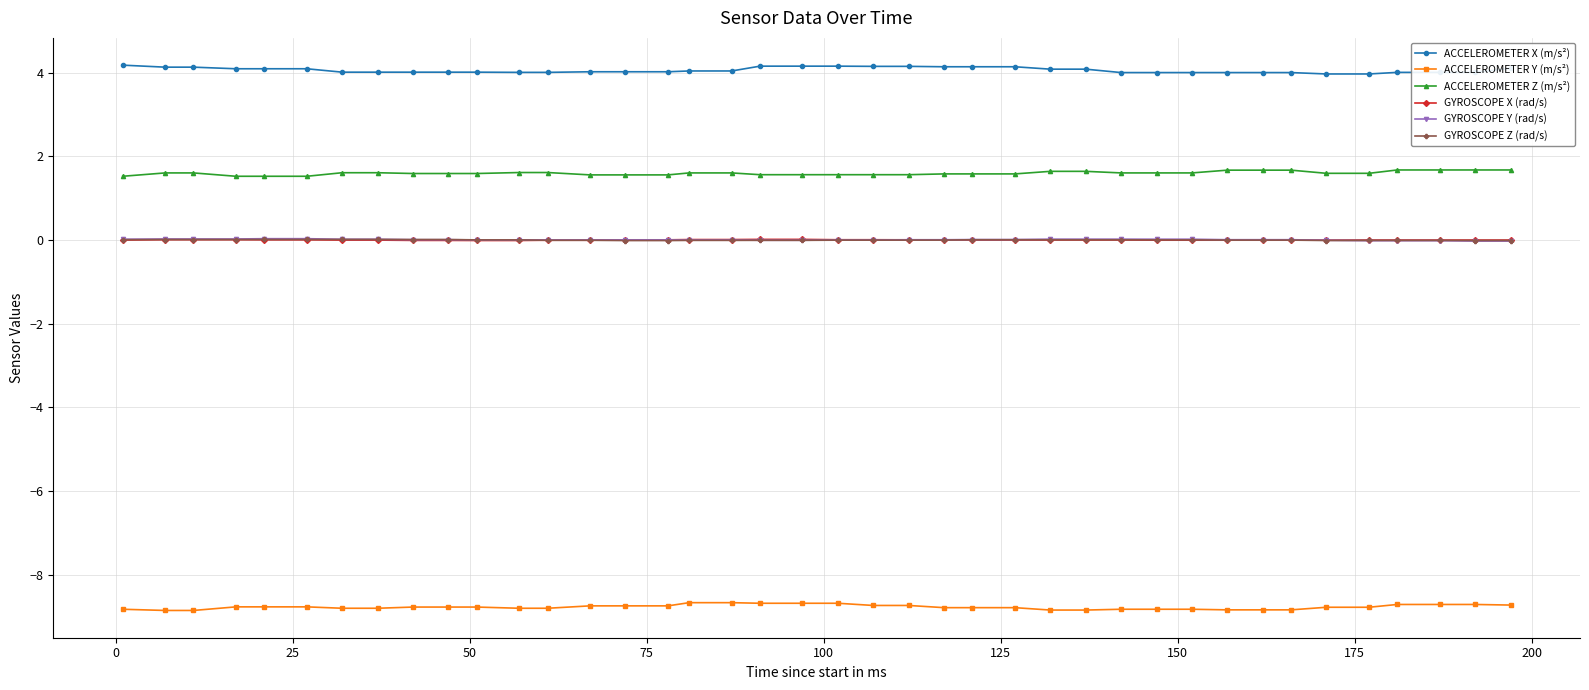

At how many categories does at least one series exceed -1?

40